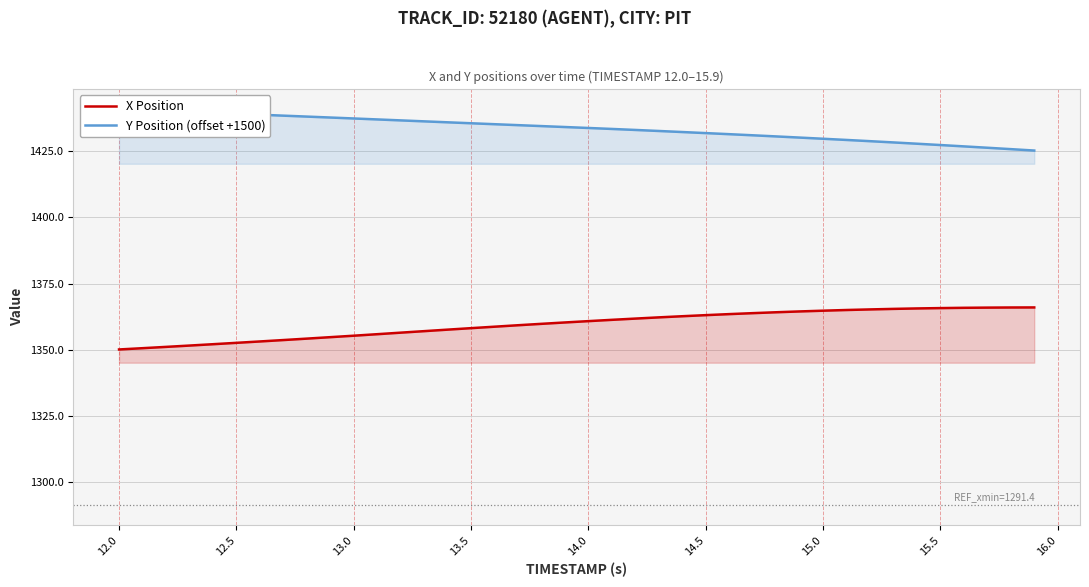

True or false: Y Position (offset +1500) and X Position intersect in this chart.

False